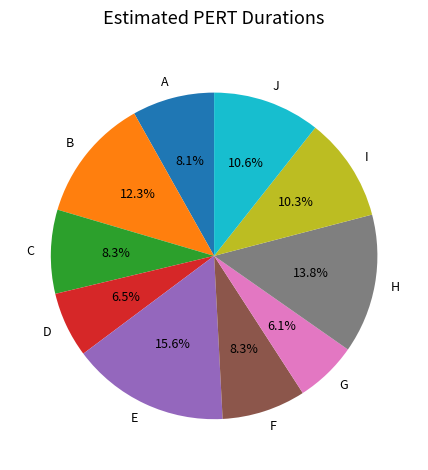

What is the ratio of the value at J to the value at B?

0.9